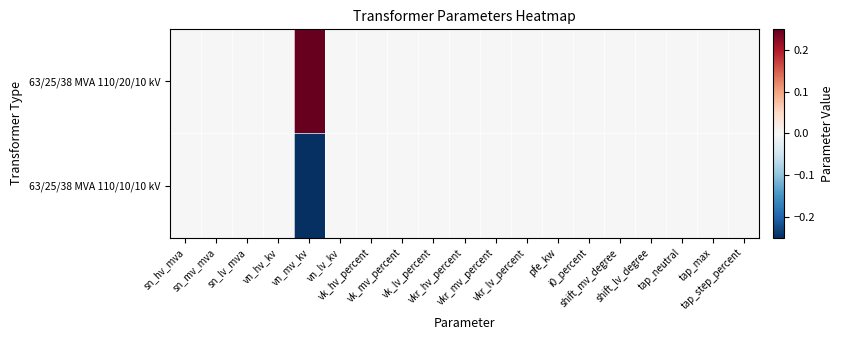

Which series changed the most between sn_lv_mva and vkr_mv_percent?

63/25/38 MVA 110/20/10 kV